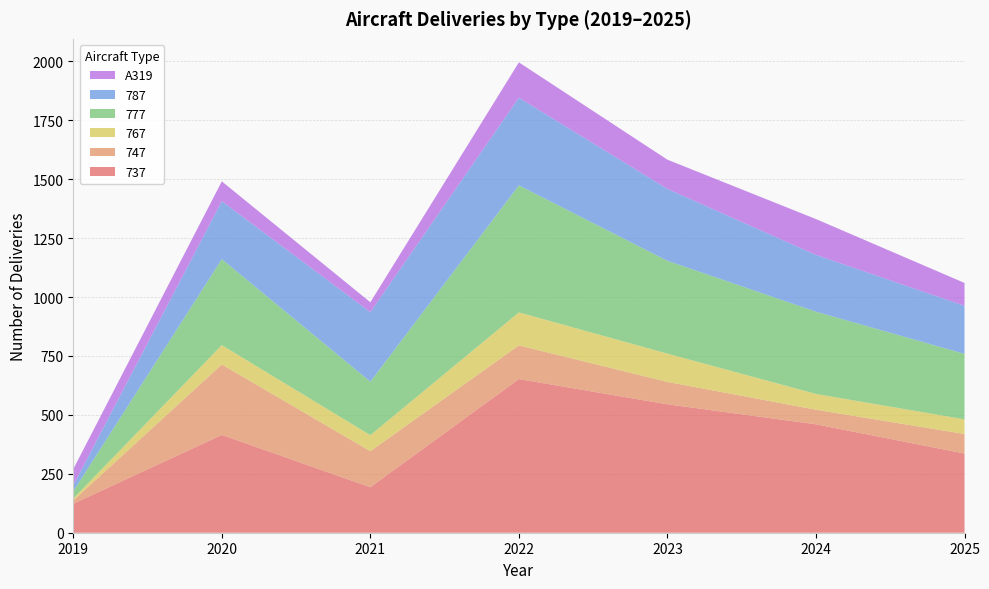

Reading right to left, transcribe all the data shown in this chart.

737: 336	460	545	652	193	415	123
747: 83	62	95	143	153	299	14
767: 62	67	120	140	68	82	8
777: 278	349	394	539	227	365	31
787: 204	241	305	372	295	246	25
A319: 97	152	124	150	42	84	69